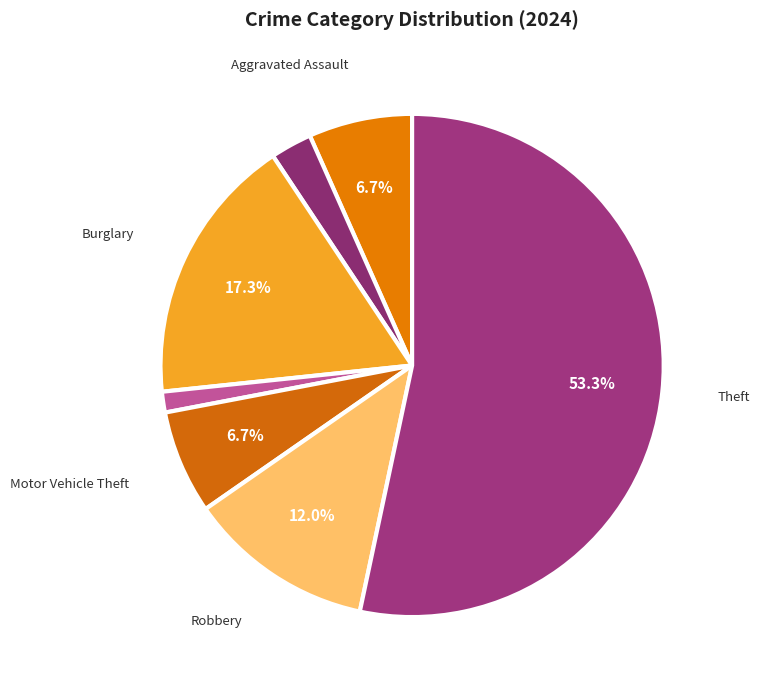

How many slices are in this pie chart?

7